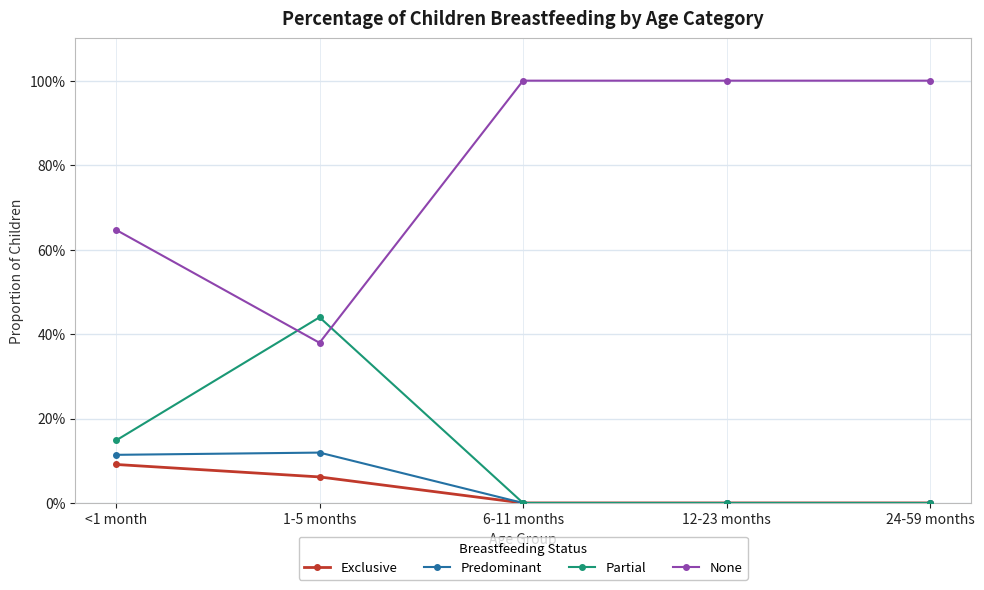

At how many categories does at least one series exceed 0?

5